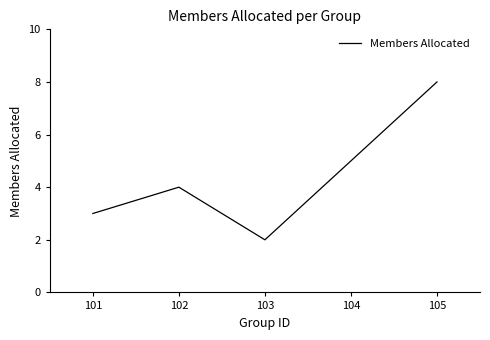

What is the change in value from 101 to 105?

+5